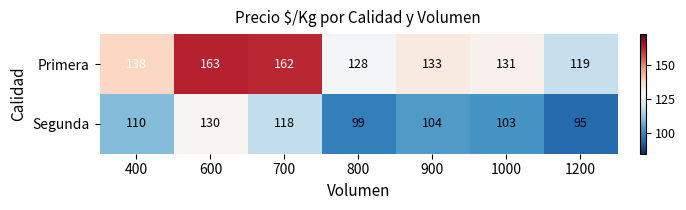

At which category is the sum across all series the highest?

600